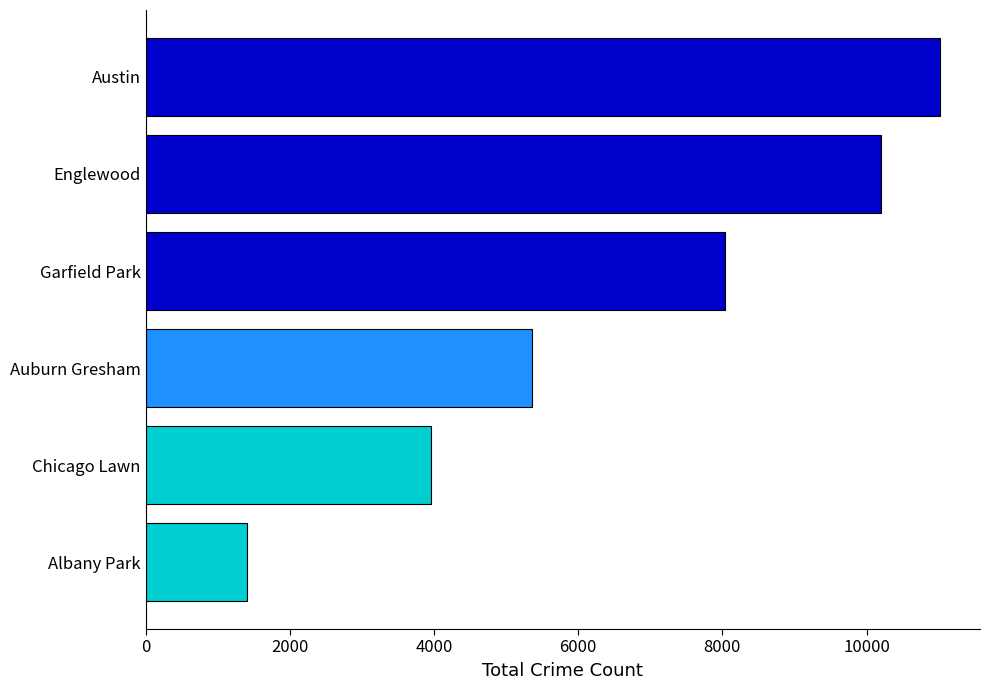

List the labels in order of value, smallest first.

Albany Park, Chicago Lawn, Auburn Gresham, Garfield Park, Englewood, Austin